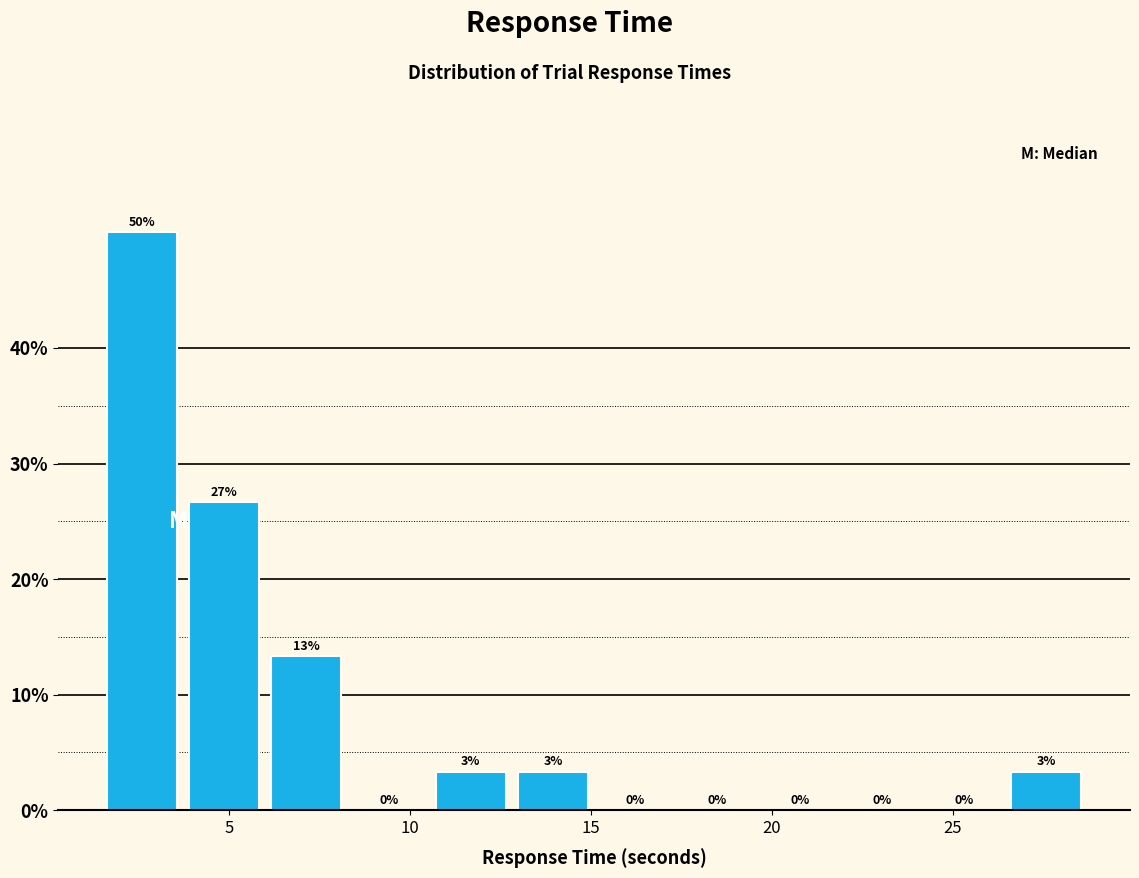

Which range on the x-axis has the tallest bar?

1.5 to 3.5